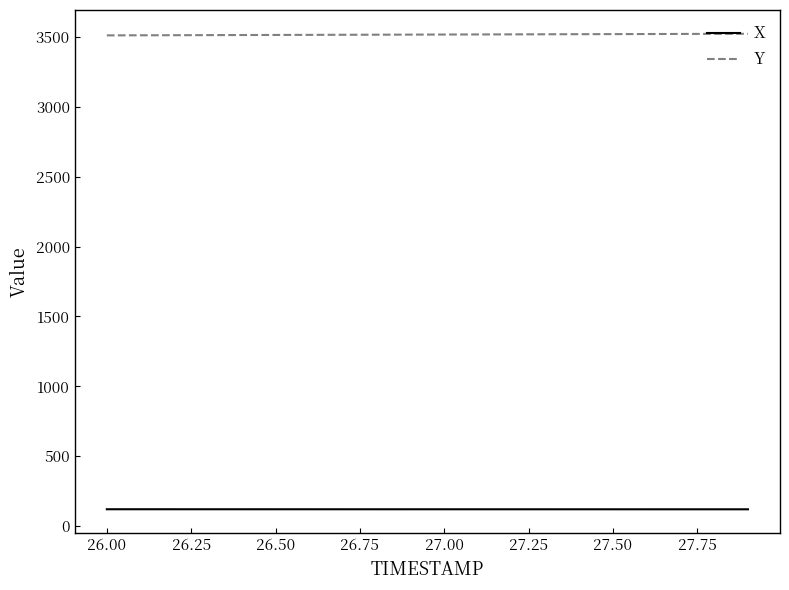

True or false: X and Y intersect in this chart.

False